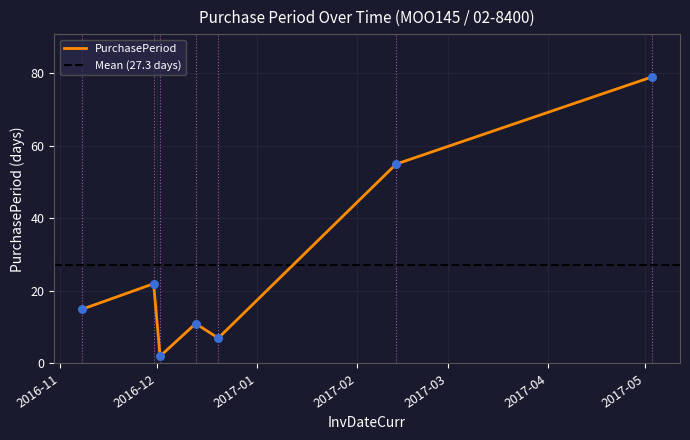

Which has a higher value, 2016-12-13 or 2017-02-13?

2017-02-13